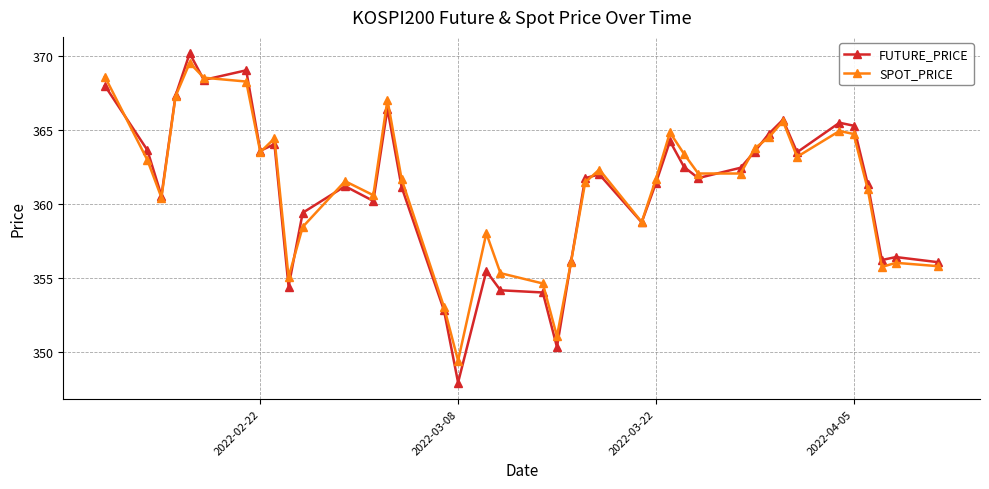

What is the value of the FUTURE_PRICE point at the 7th from the left?

369.1